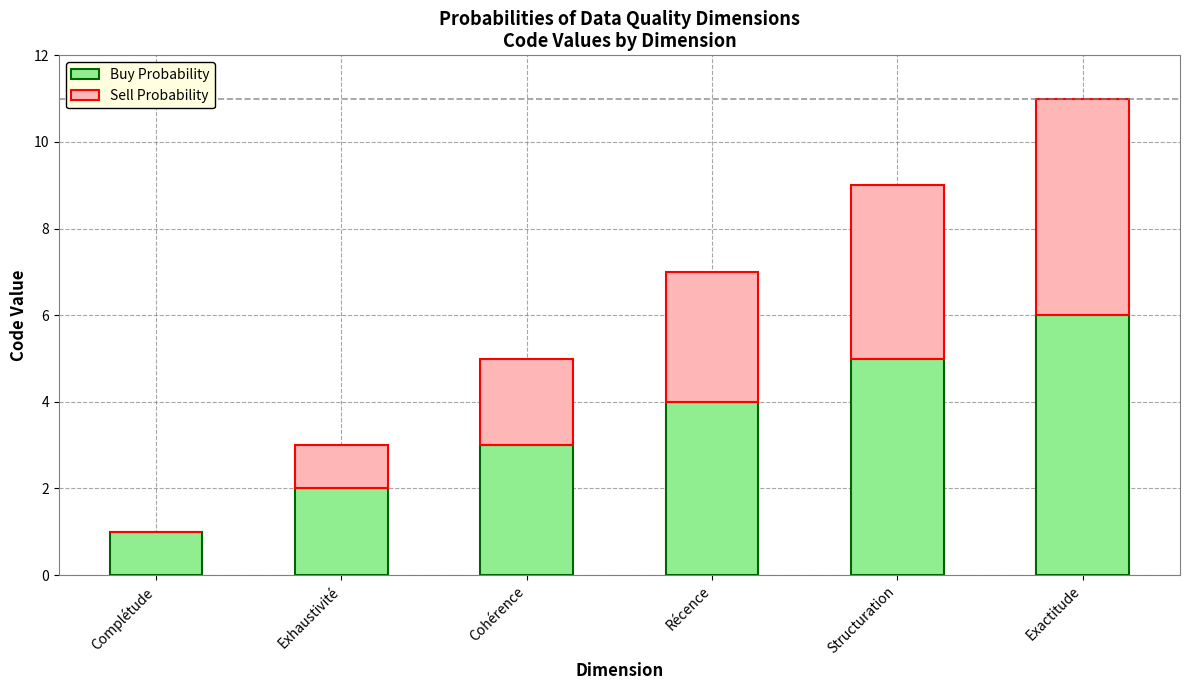

What is the maximum value for Buy Probability?

6